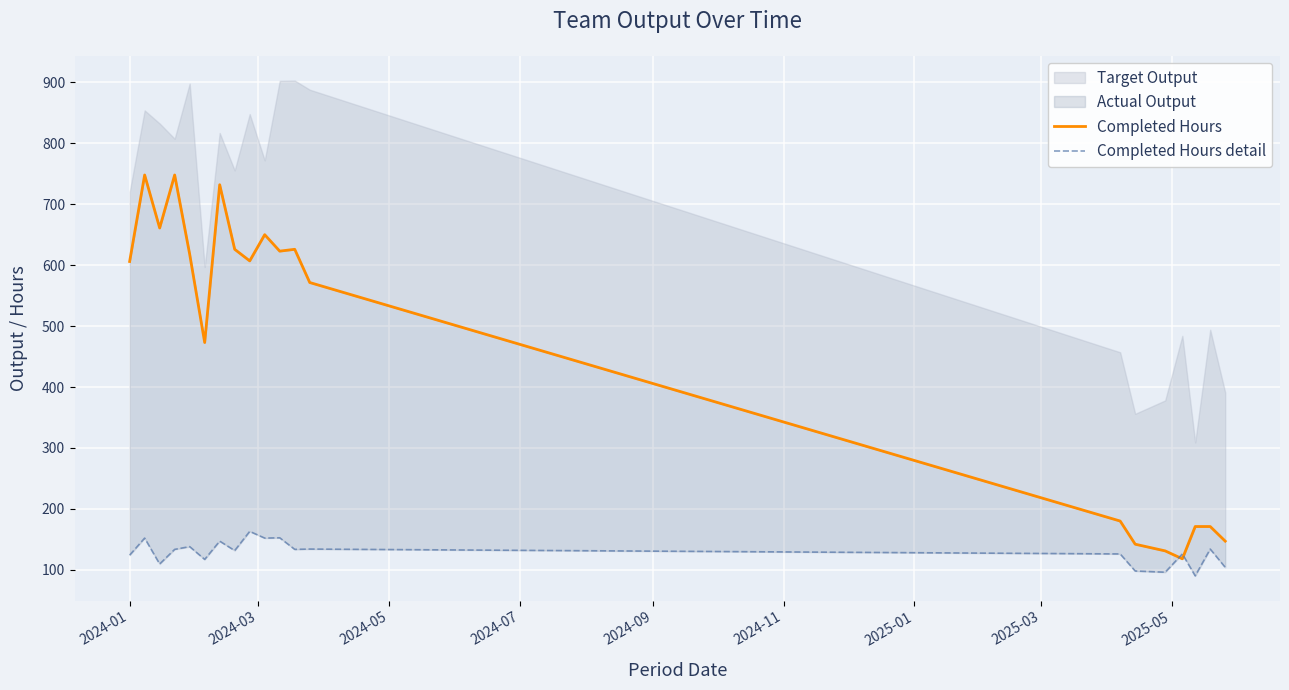

Is it true that Completed Hours detail equals 124.0 at 2024-01?

True